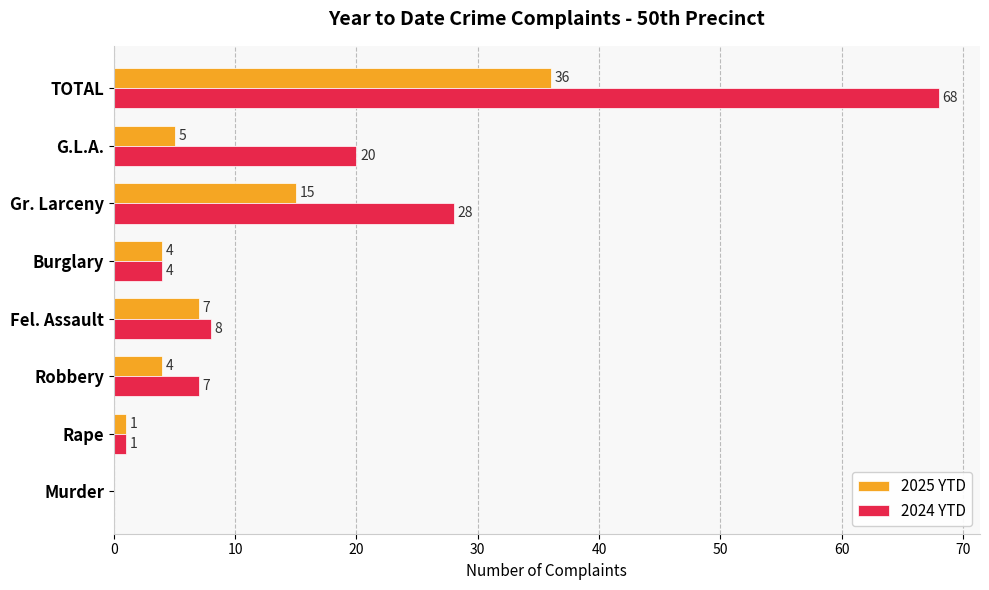

What is the average value of the 2024 YTD series?

17